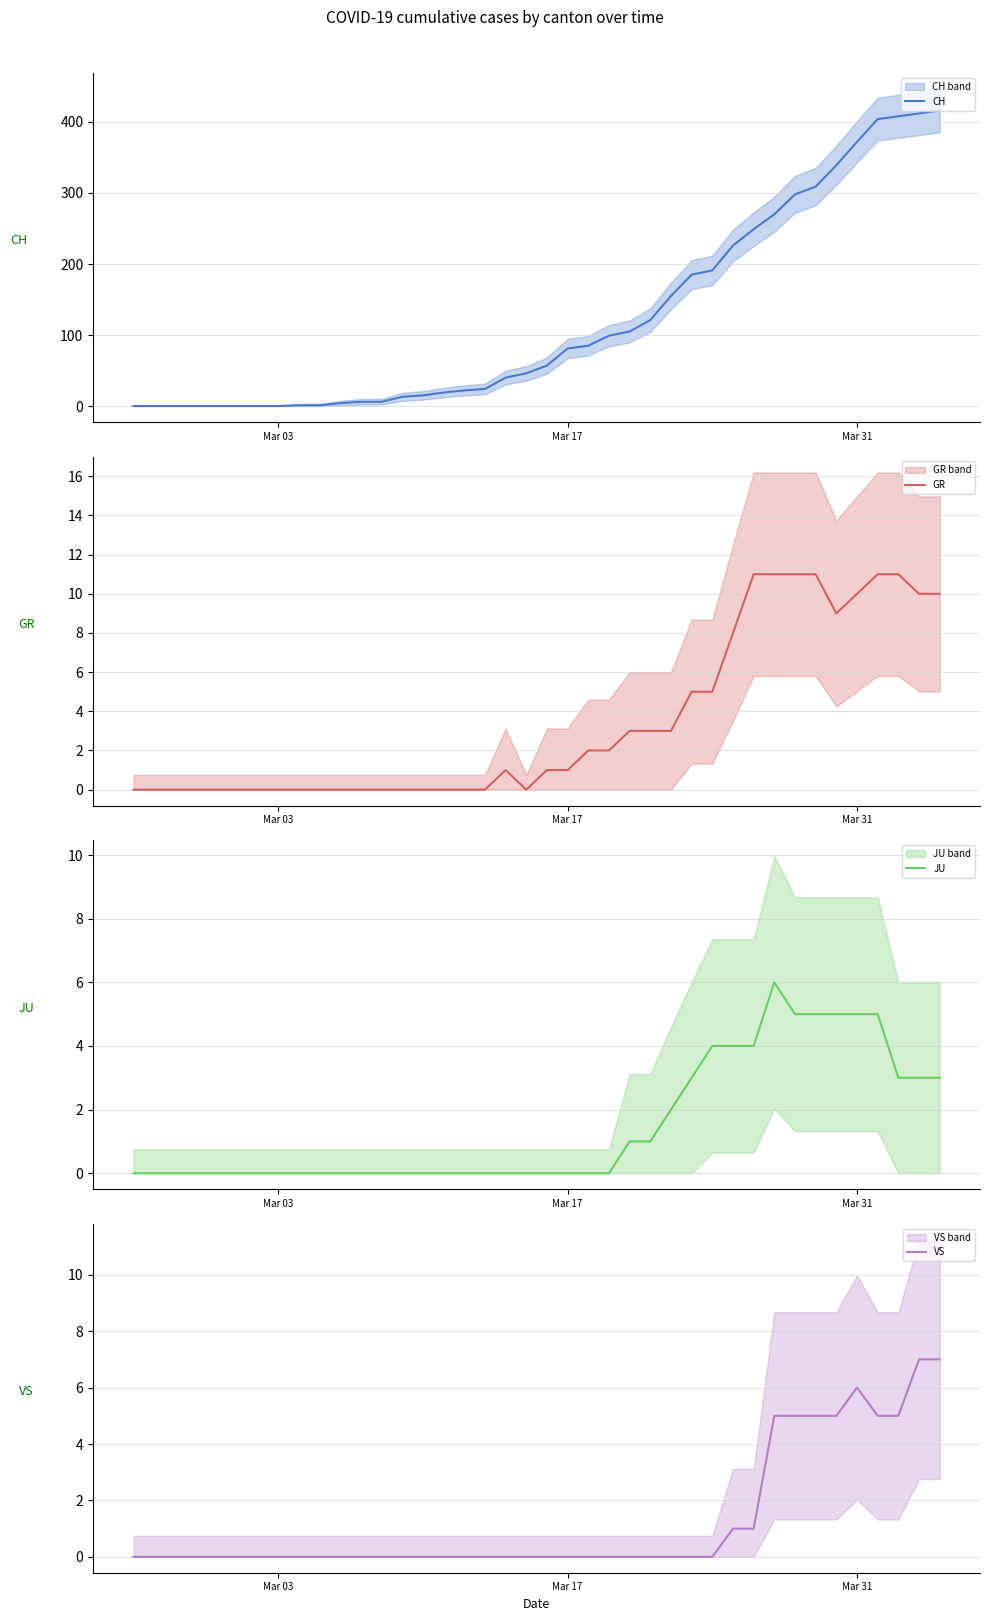

What is the highest value of the CH series?

416